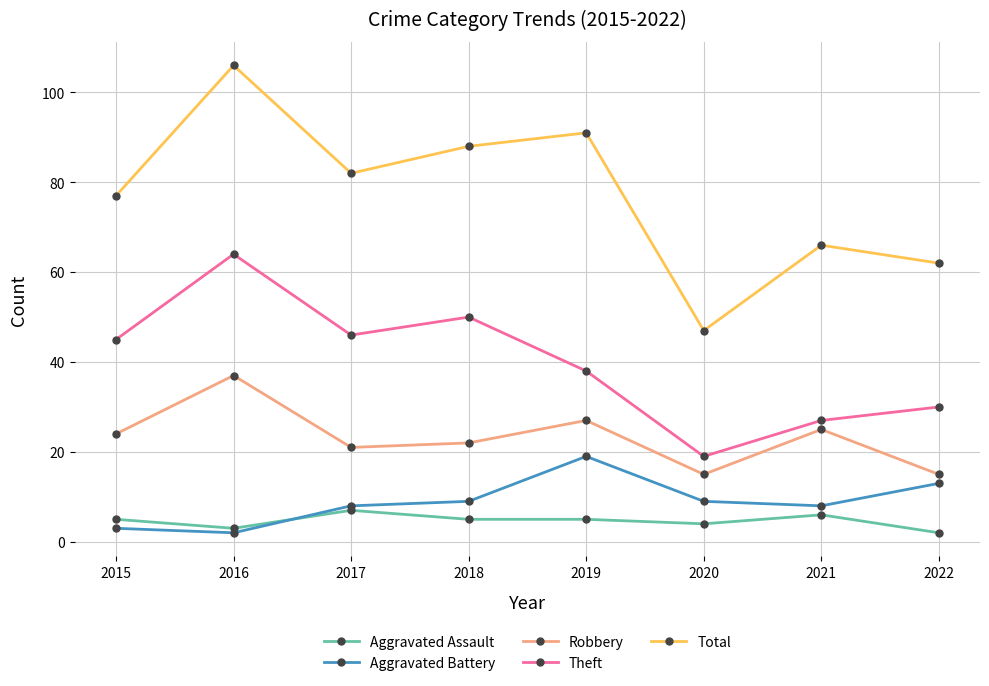

At which category does Aggravated Battery reach its first local valley?

2016